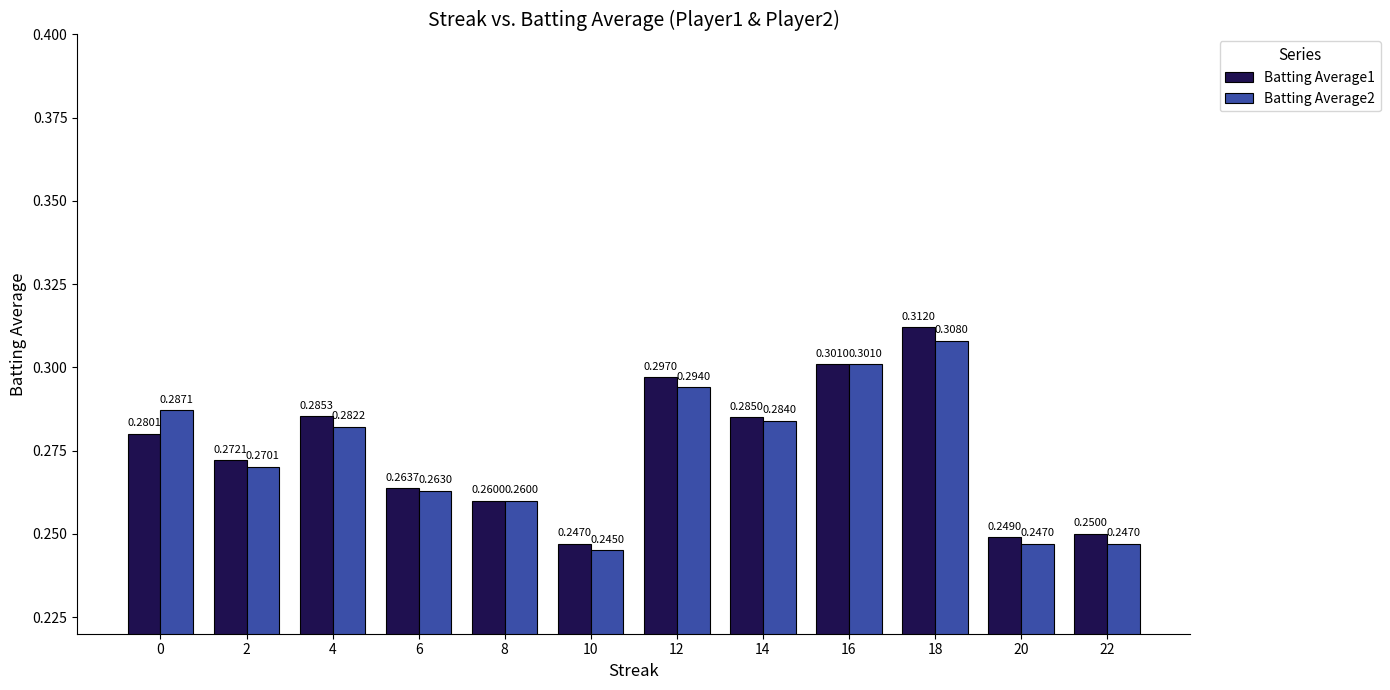

Rank the series by their average value, from lowest to highest.

Batting Average2, Batting Average1